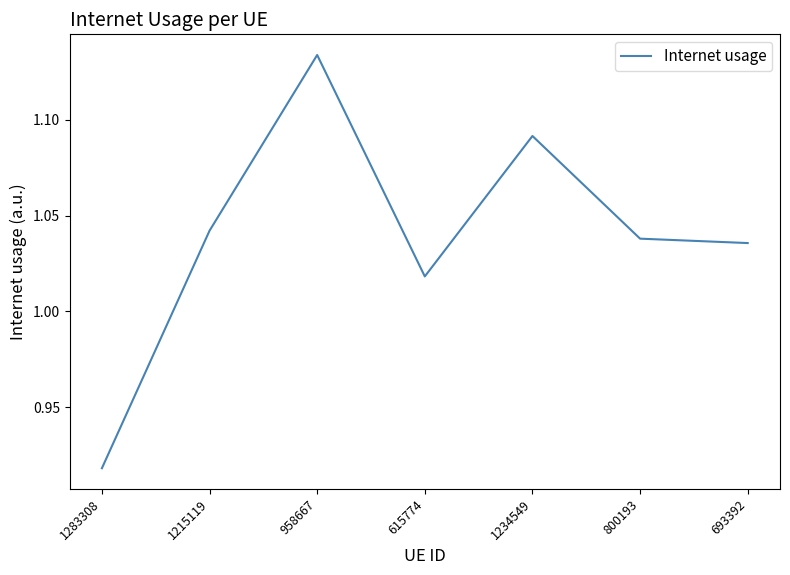

The chart shows a value of 1.9 at 1215119. True or false?

False